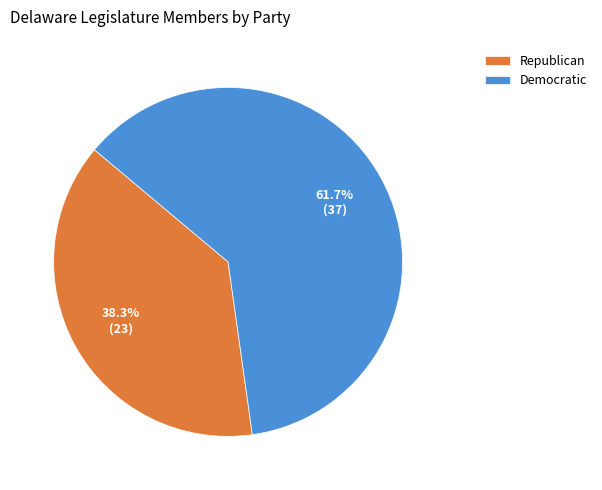

Approximately how many times larger is the value at Democratic compared to Republican?

1.6